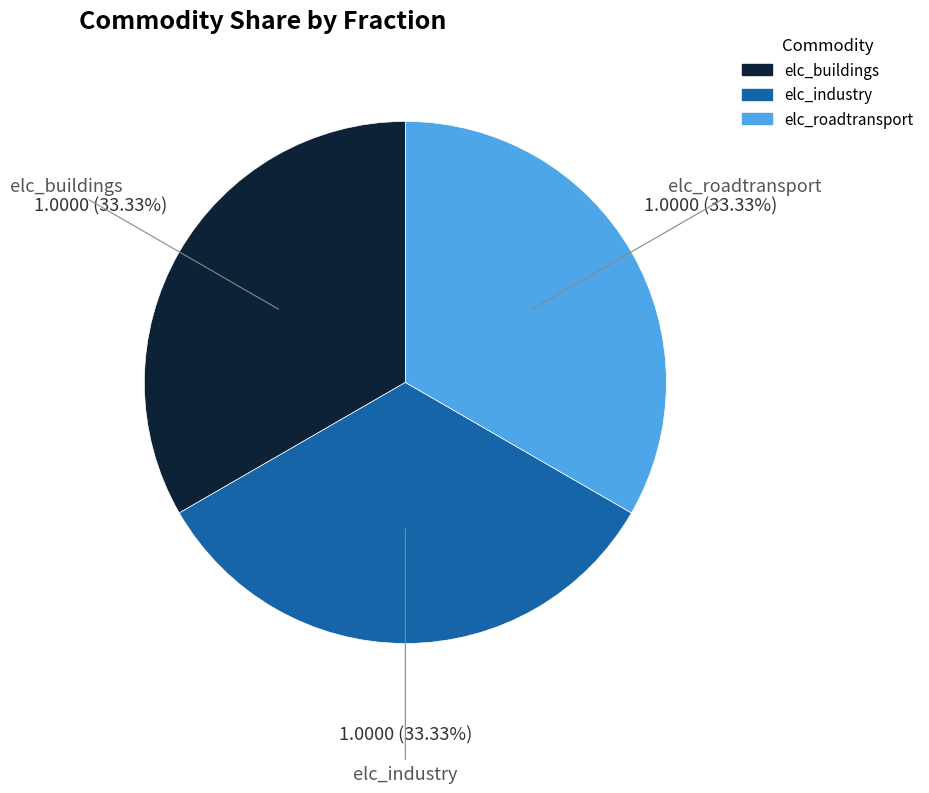

To the nearest percent, what is the average slice percentage?

33%